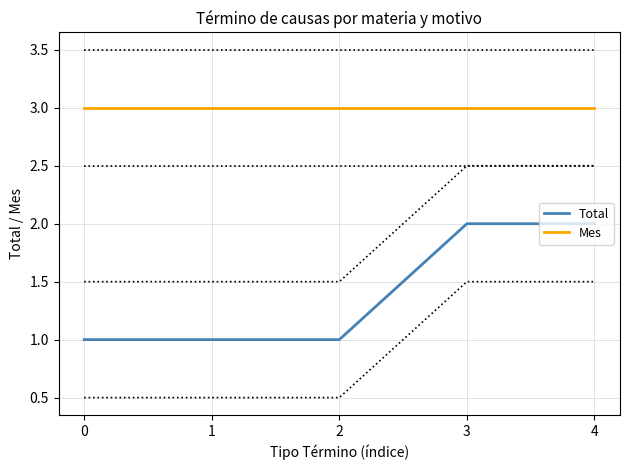

What is the smallest value displayed?

1